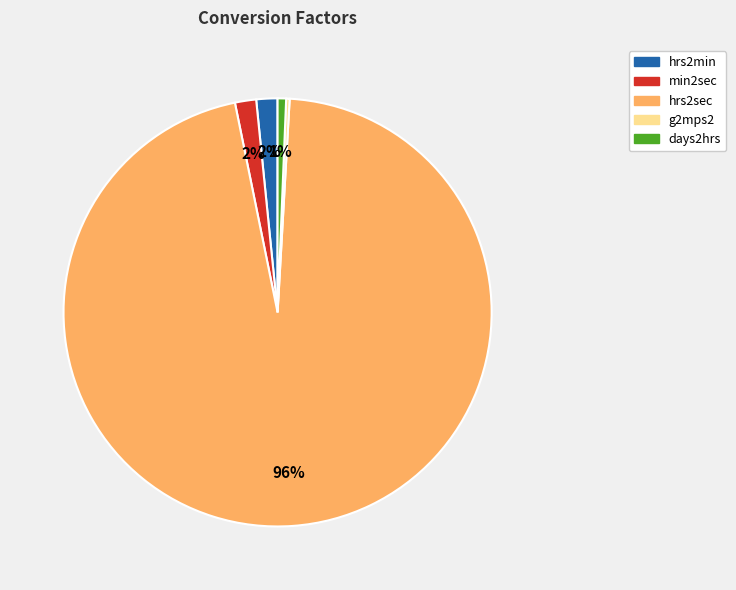

What percentage is the min2sec slice, to the nearest percent?

2%